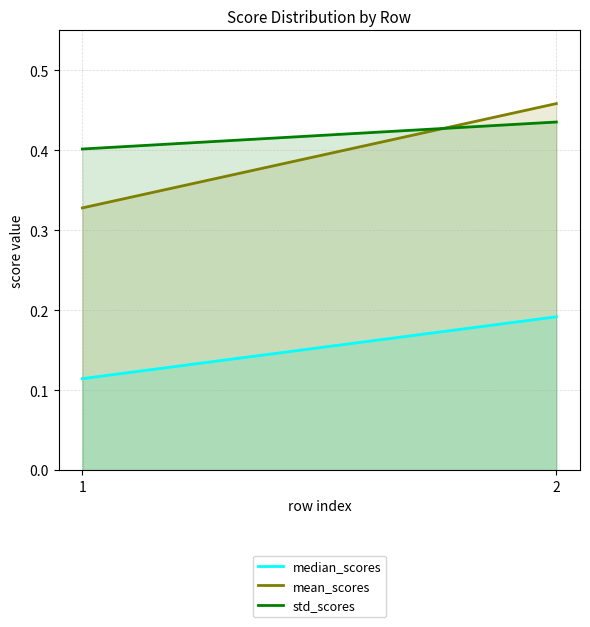

Reading right to left, extract all data points from this chart.

median_scores: 0.2	0.1
mean_scores: 0.5	0.3
std_scores: 0.4	0.4